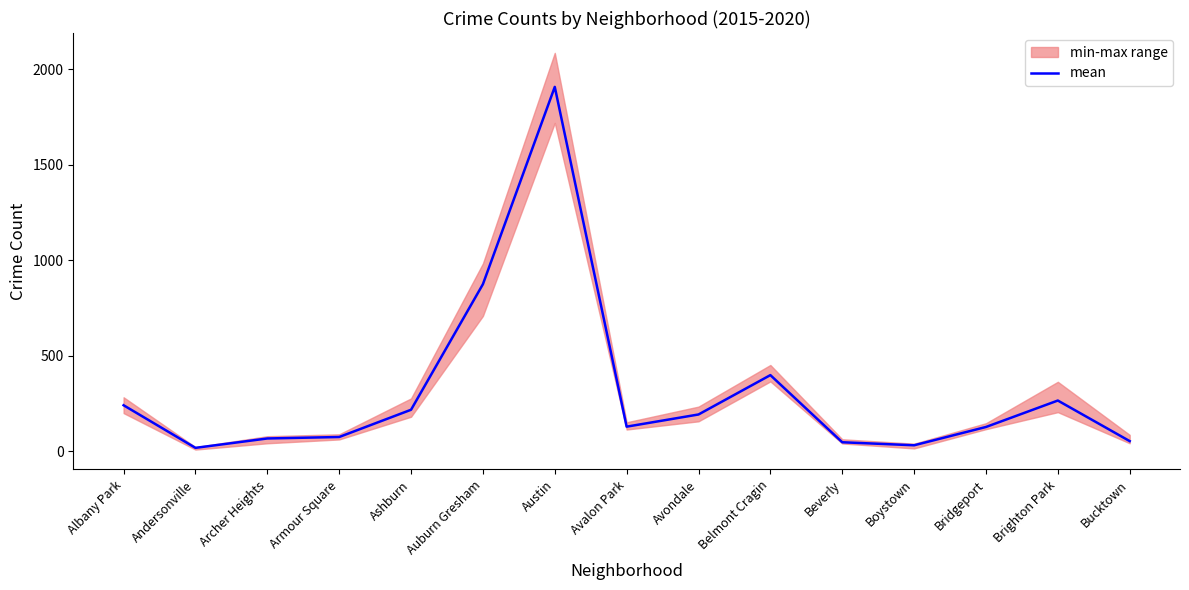

Reading right to left, extract all data points from this chart.

52.3	264.8	126.3	30.5	46.3	398.0	191.8	128.0	1907.7	874.2	216.5	73.8	66.2	17.0	240.2